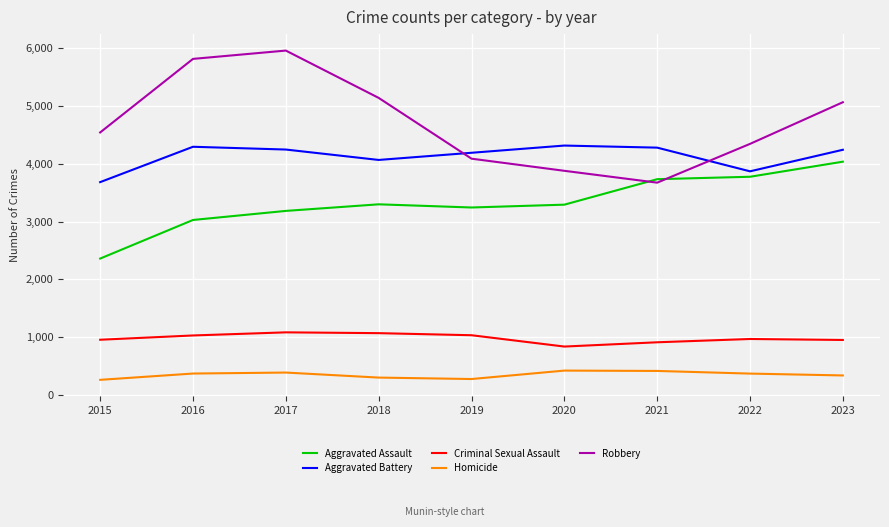

Where is the first local maximum for Aggravated Assault?

2018